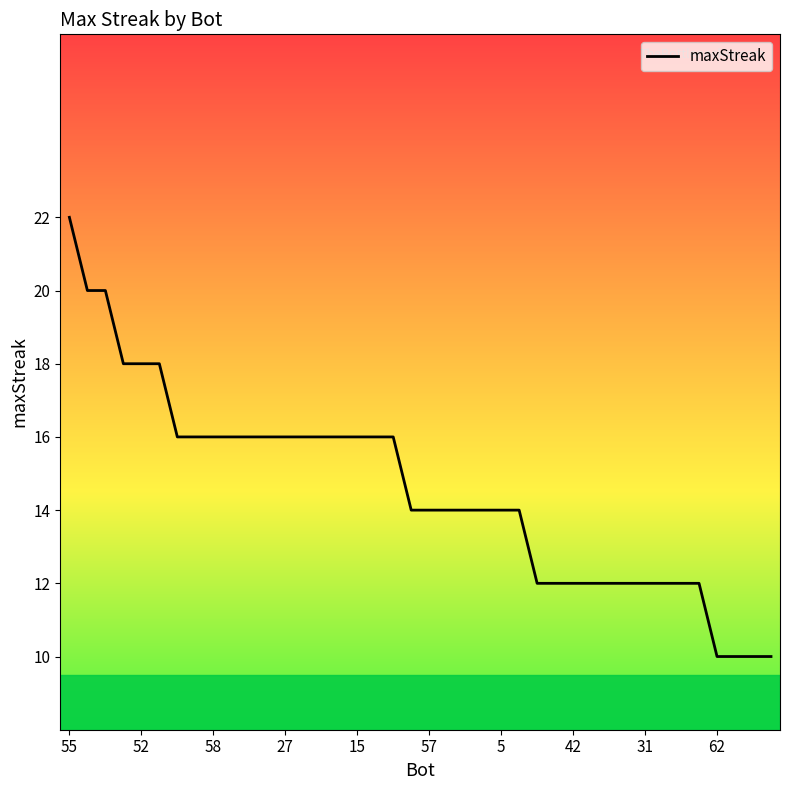

What is the maximum value shown in the chart?

22